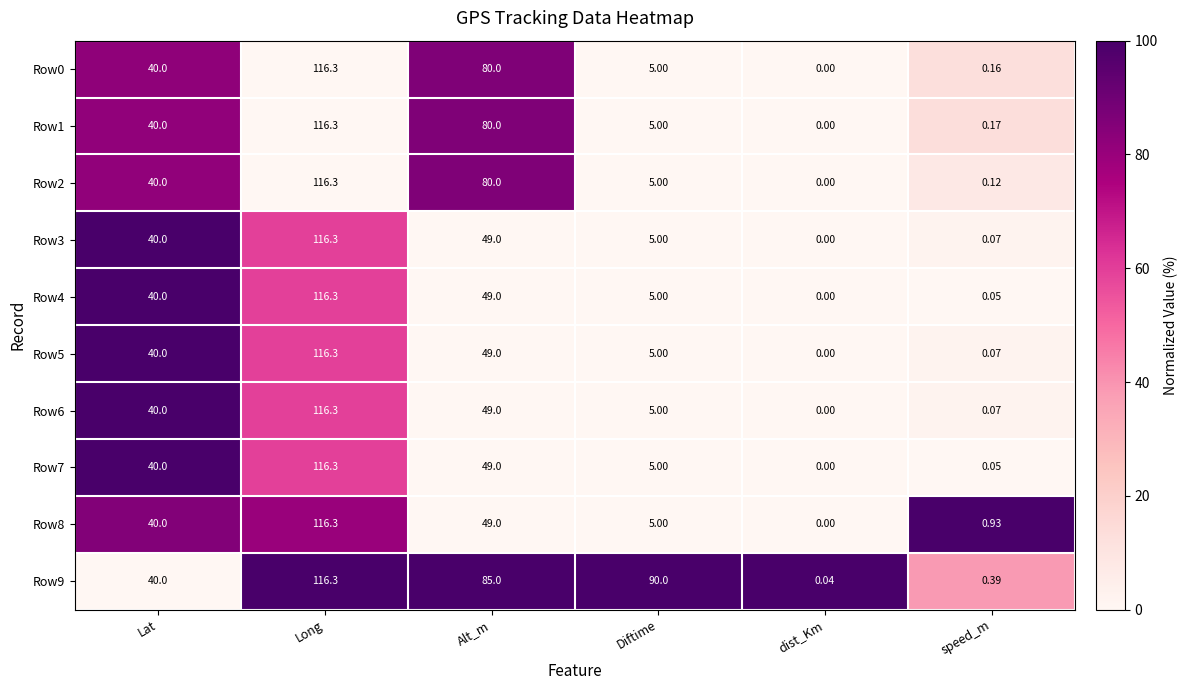

At which label does Row5 reach its peak?

Long